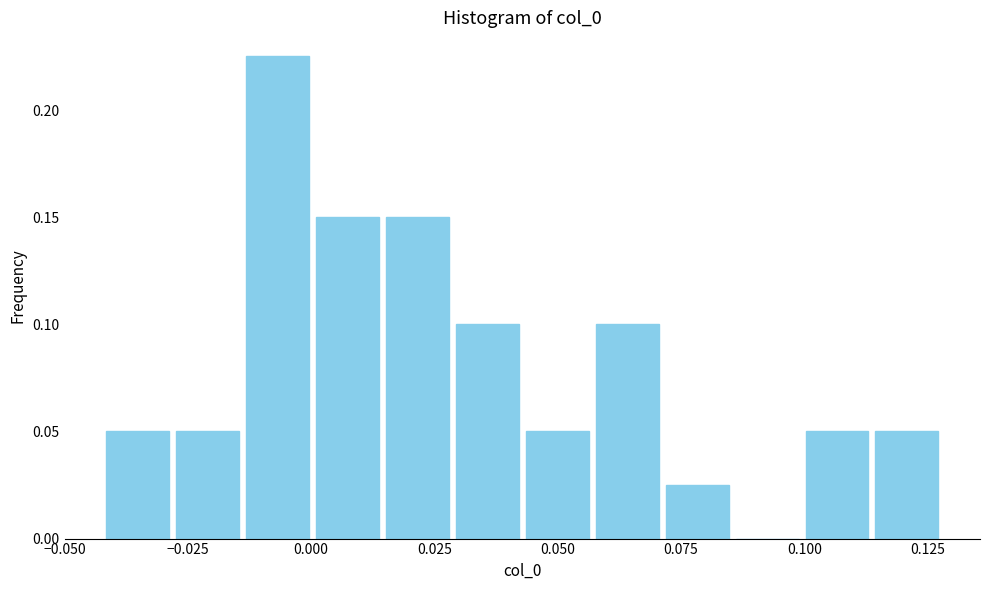

Around what value on the x-axis is the tallest bar? Give the approximate position of its centre, as read against the axis.

-0.005